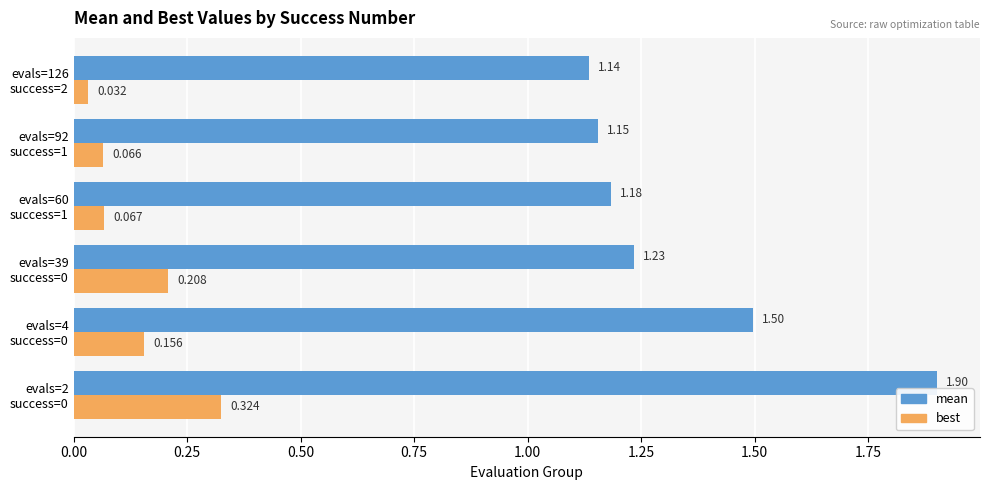

Which series has the widest spread of values?

mean